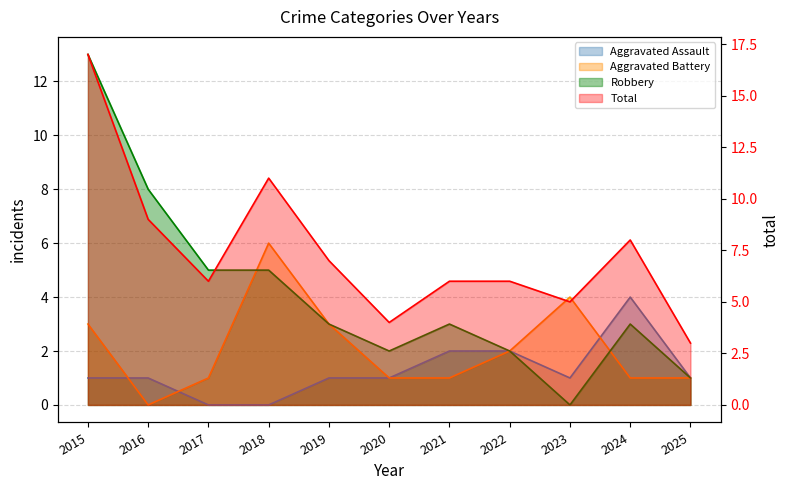

At 2015, list the series in order from largest to smallest.

Total, Robbery, Aggravated Battery, Aggravated Assault